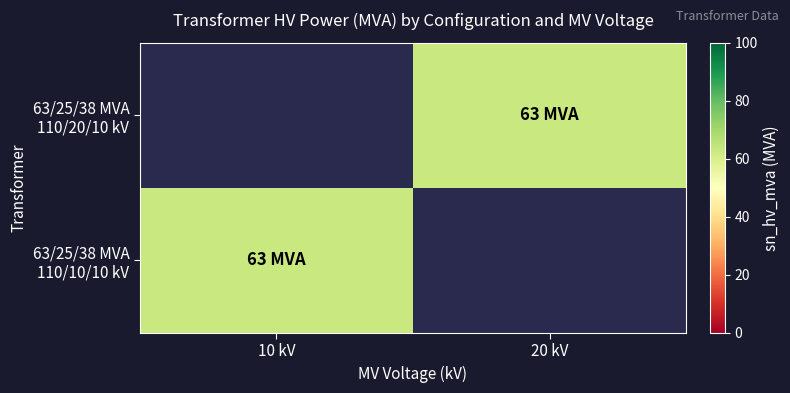

List the series in order of their peak value, lowest first.

63/25/38 MVA 110/20/10 kV, 63/25/38 MVA 110/10/10 kV